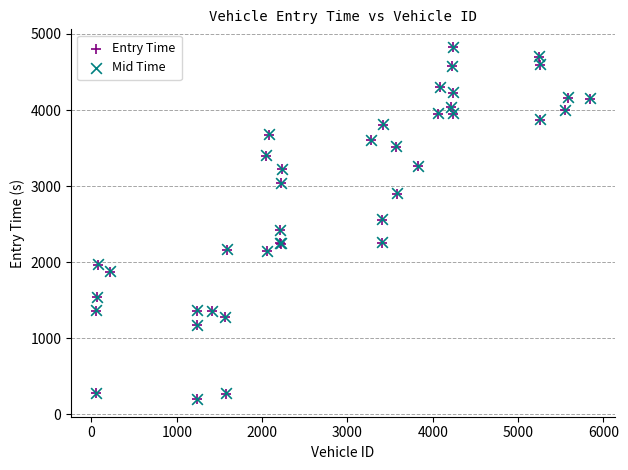

Which series has the widest spread of Y values?

Mid Time